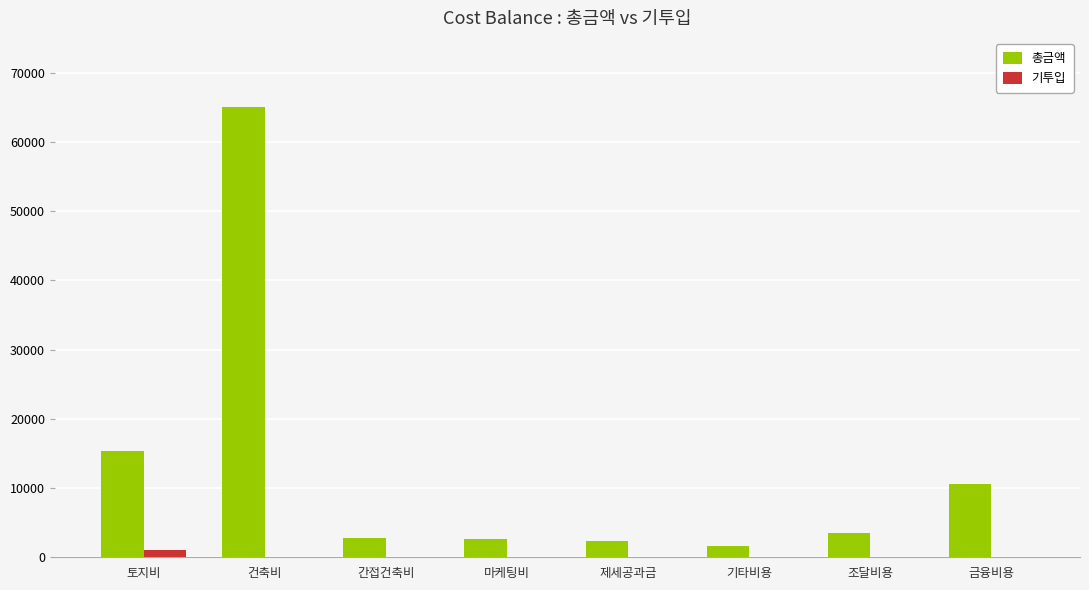

The value of 총금액 at 마케팅비 is 2615.0. True or false?

True